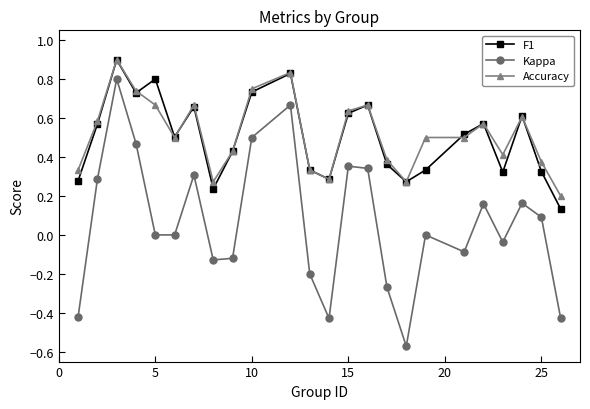

True or false: Kappa and Accuracy cross at least once.

False